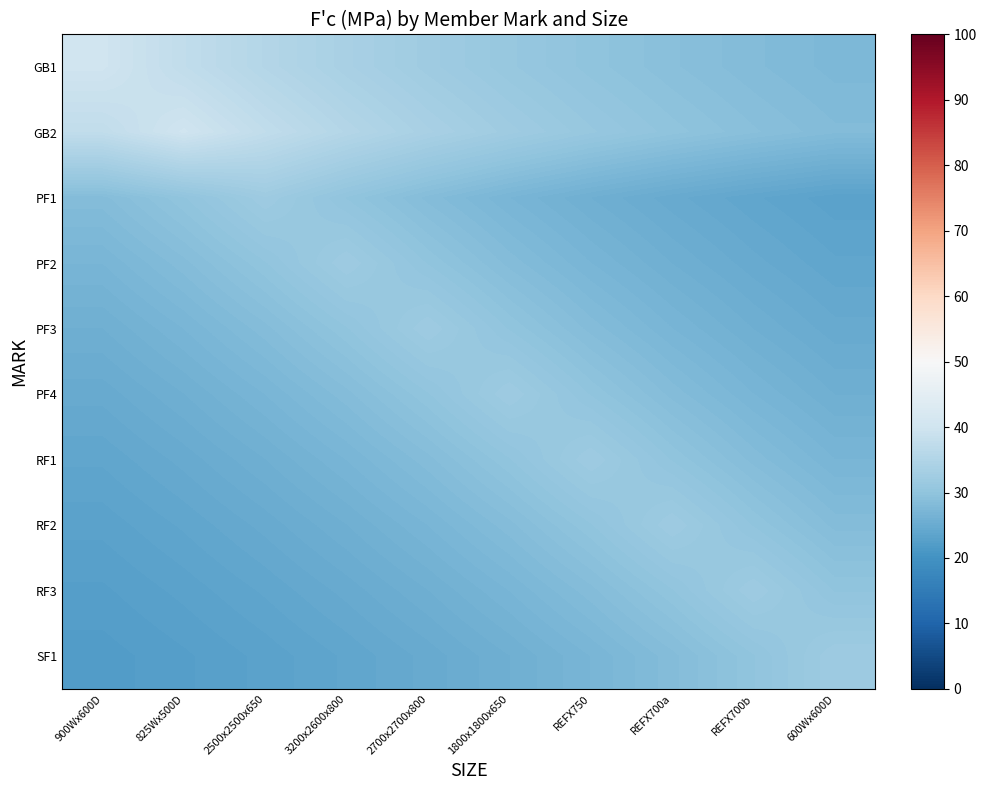

Which series has the largest range (max minus min)?

GB1